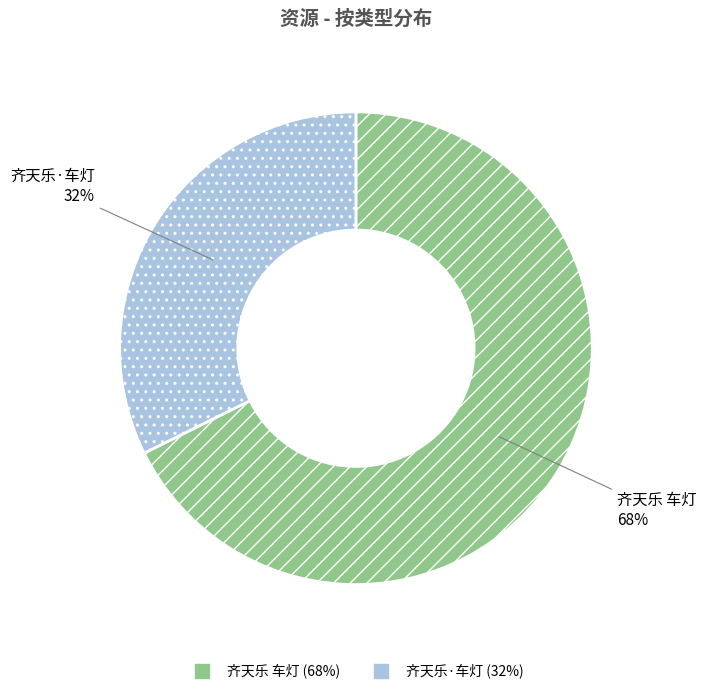

To the nearest percent, what is the combined percentage of 齐天乐 车灯 and 齐天乐·车灯?

100%